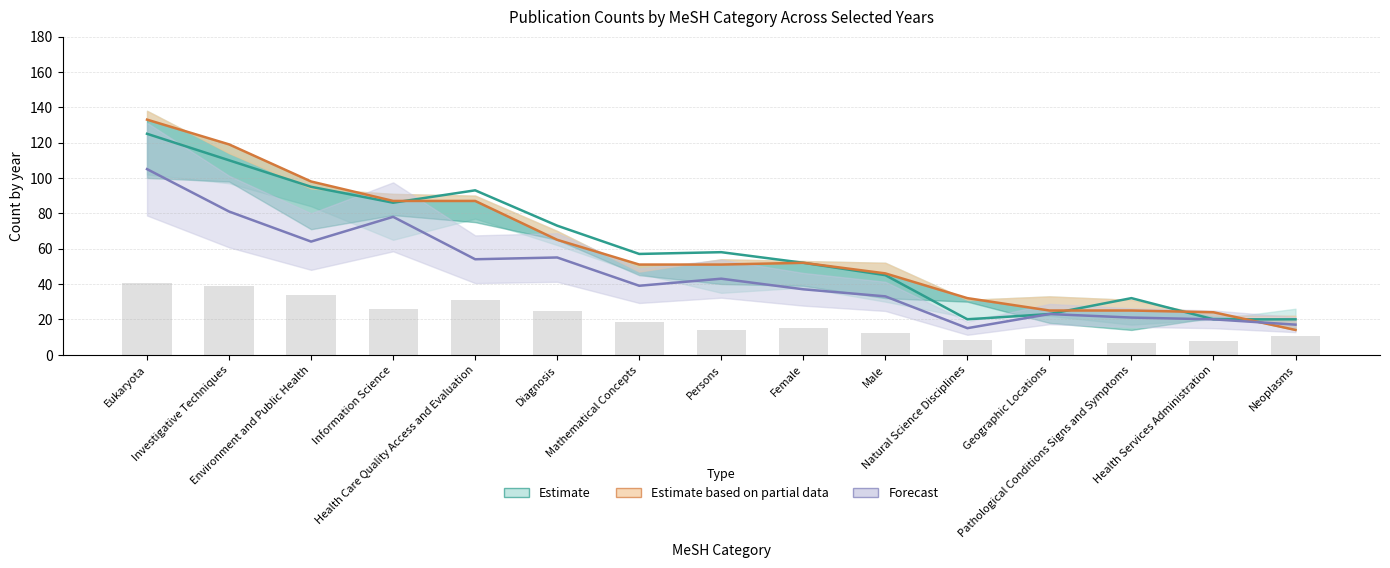

At how many categories does at least one series exceed 88?

4